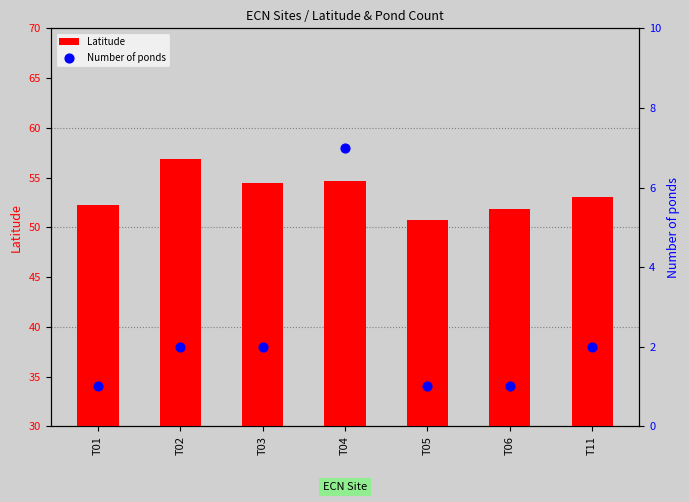

Which series contains the lowest Y value?

Number of ponds